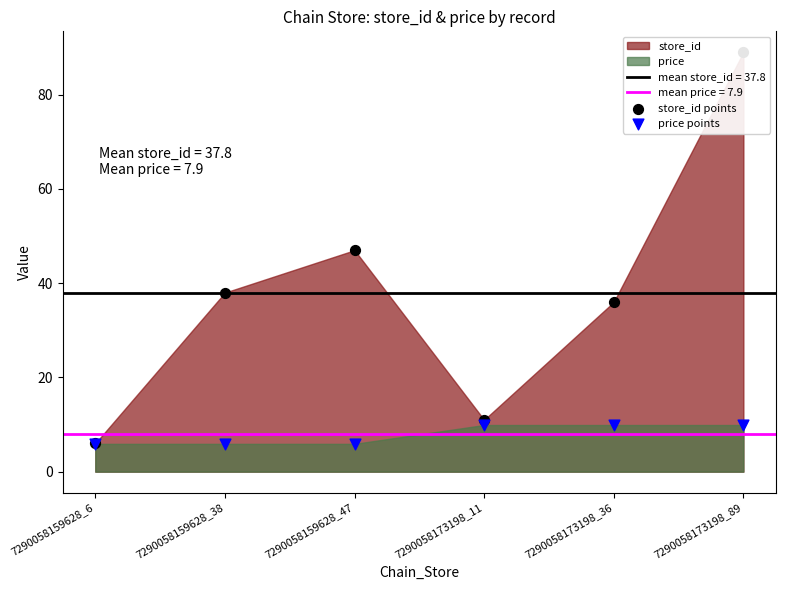

Which series has the largest total across all categories?

store_id points